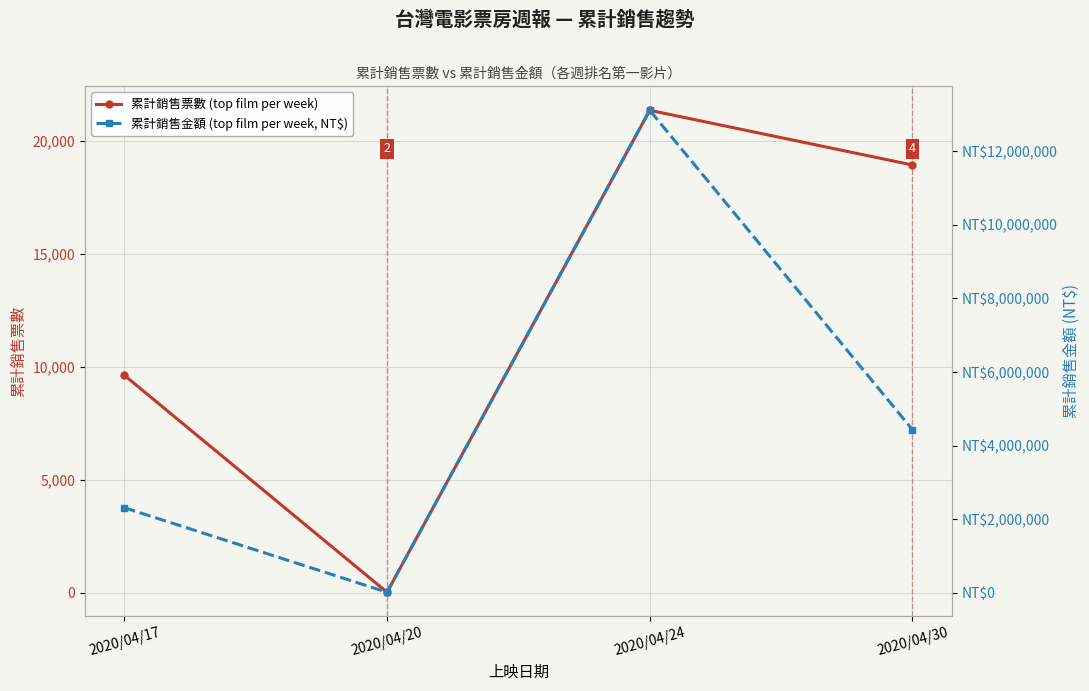

True or false: 累計銷售金額 (top film per week, NT$) and 累計銷售票數 (top film per week) intersect in this chart.

False